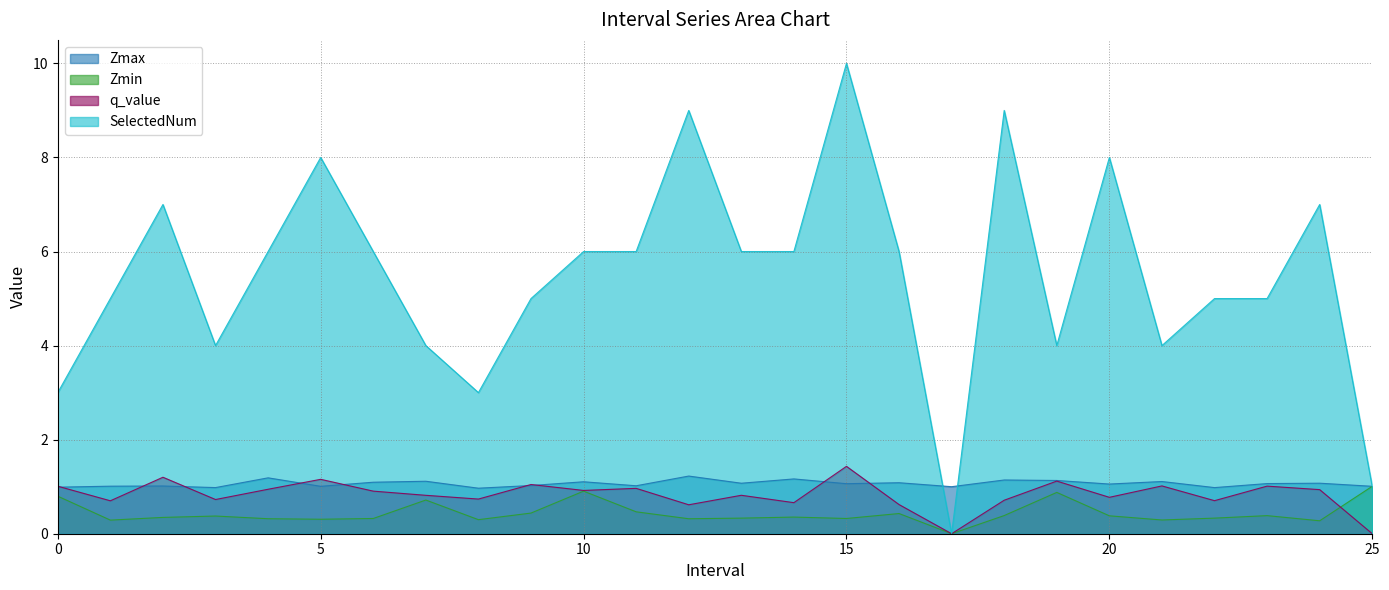

Which series ends up on top after the final intersection of q_value and Zmin?

Zmin